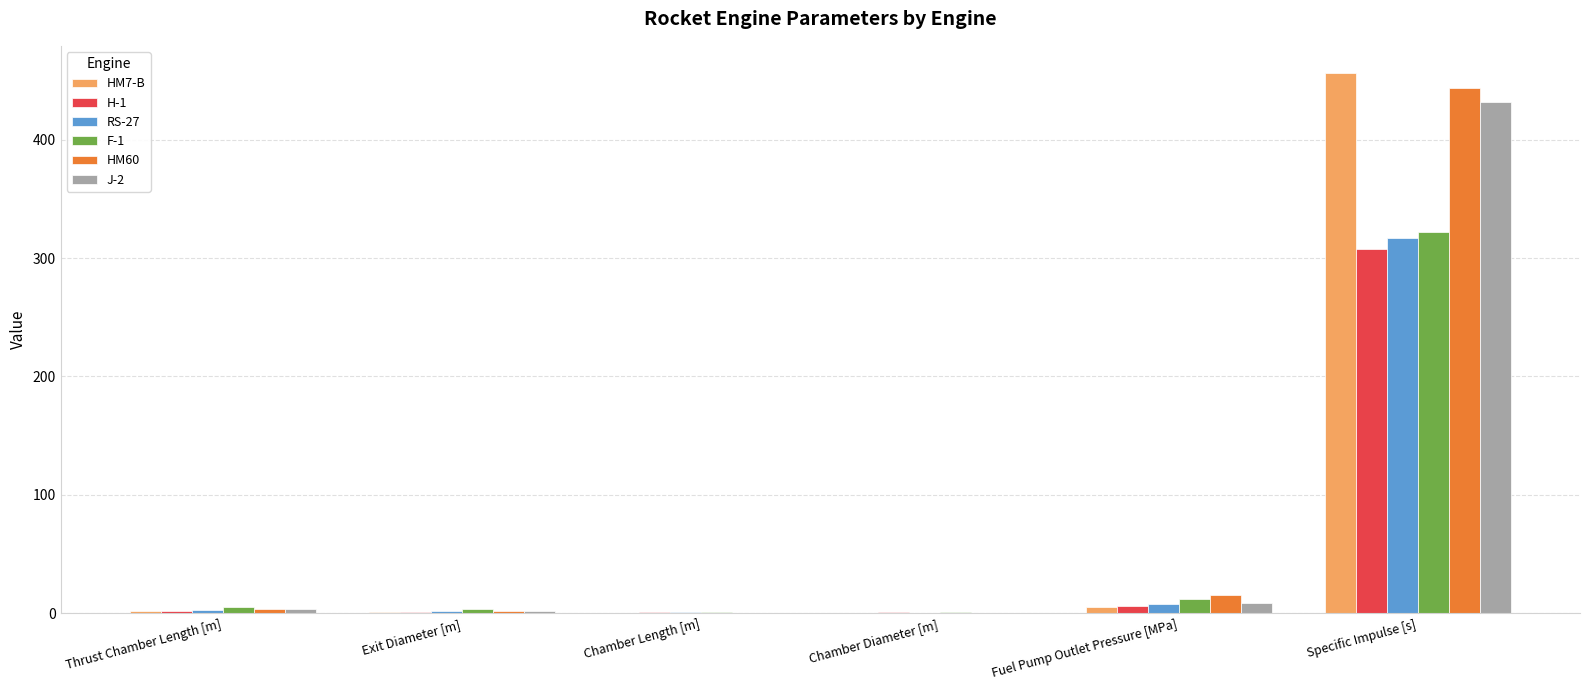

What is the highest value of the J-2 series?

432.2